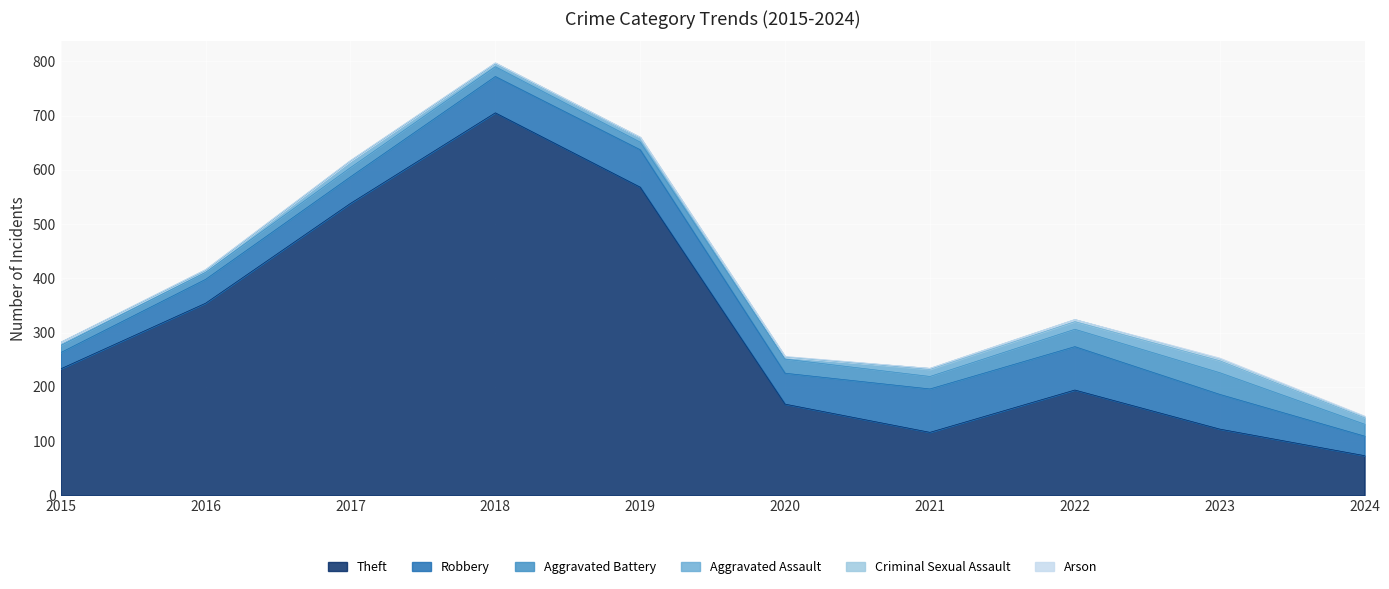

Count the number of data series in this chart.

6